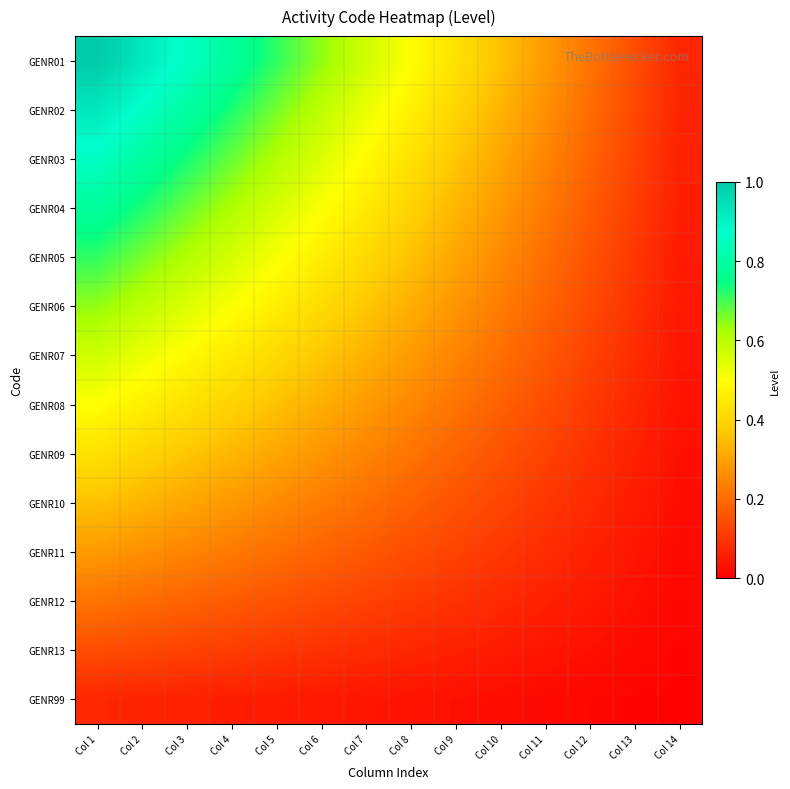

Between Col 2 and Col 11, which series saw the biggest shift?

GENR01